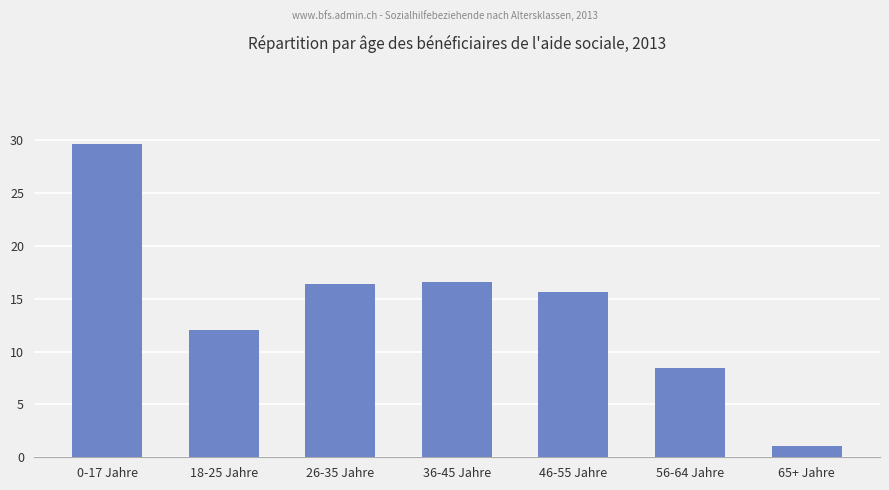

True or false: the data shows 27.2 at 46-55 Jahre.

False